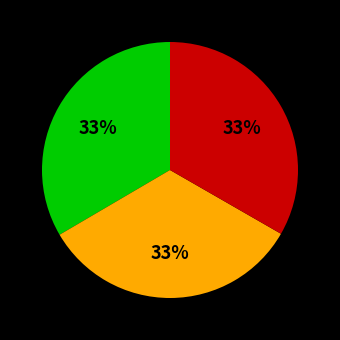

Does any single category account for the majority?

No